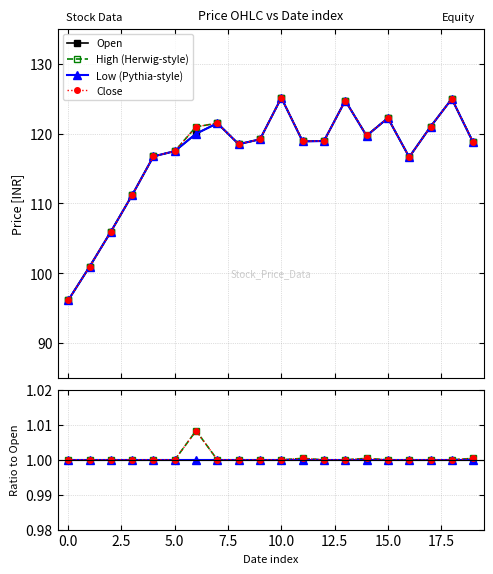

Is the value of High (Herwig-style) at 19 greater than the value of Close at 2.5?

Yes